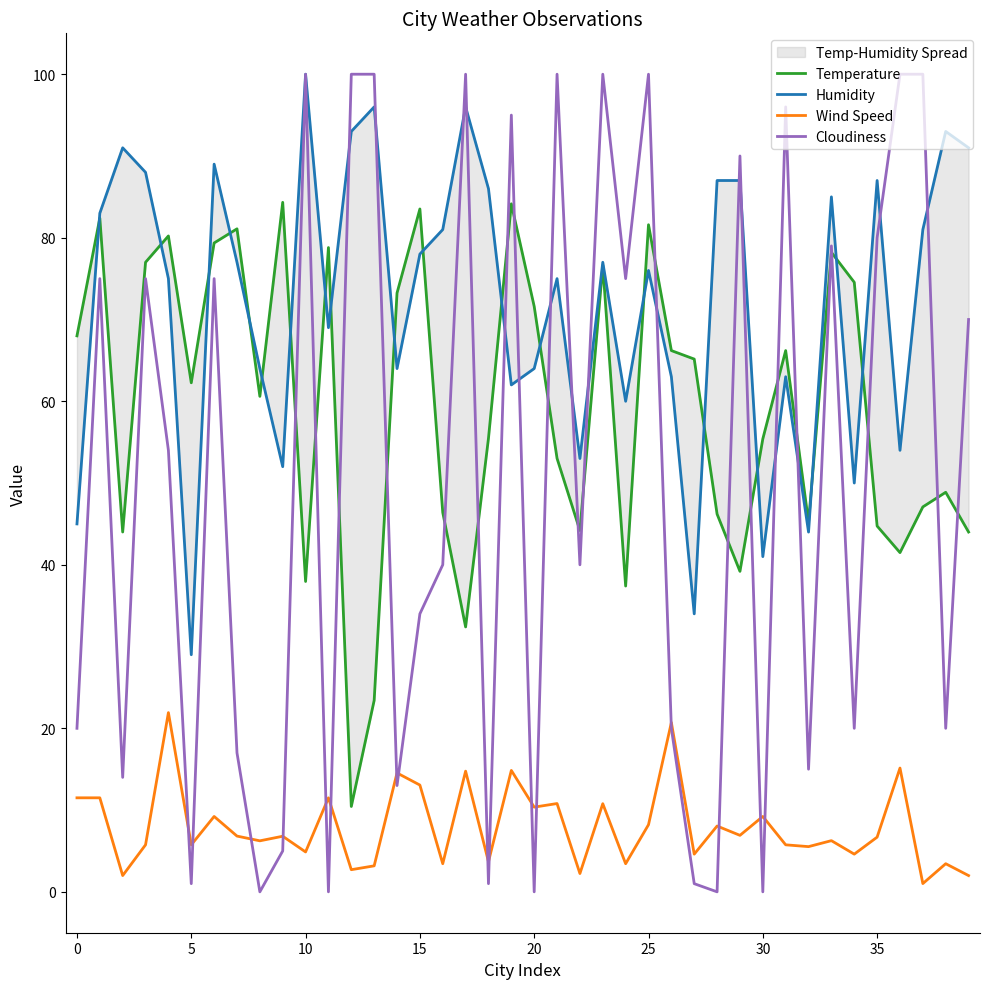

How many categories are shown in the chart?

40